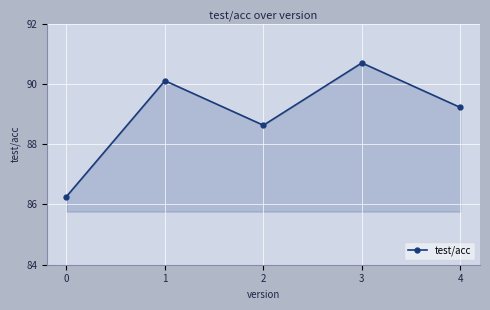

Between 3 and 4, which is larger?

3